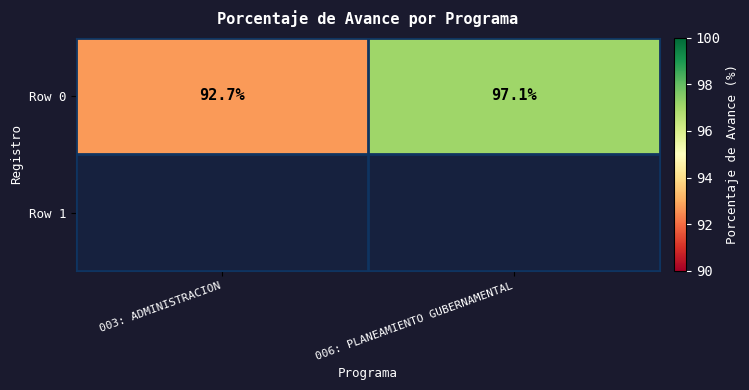

List the labels in order of value, smallest first.

003: ADMINISTRACION, 006: PLANEAMIENTO GUBERNAMENTAL